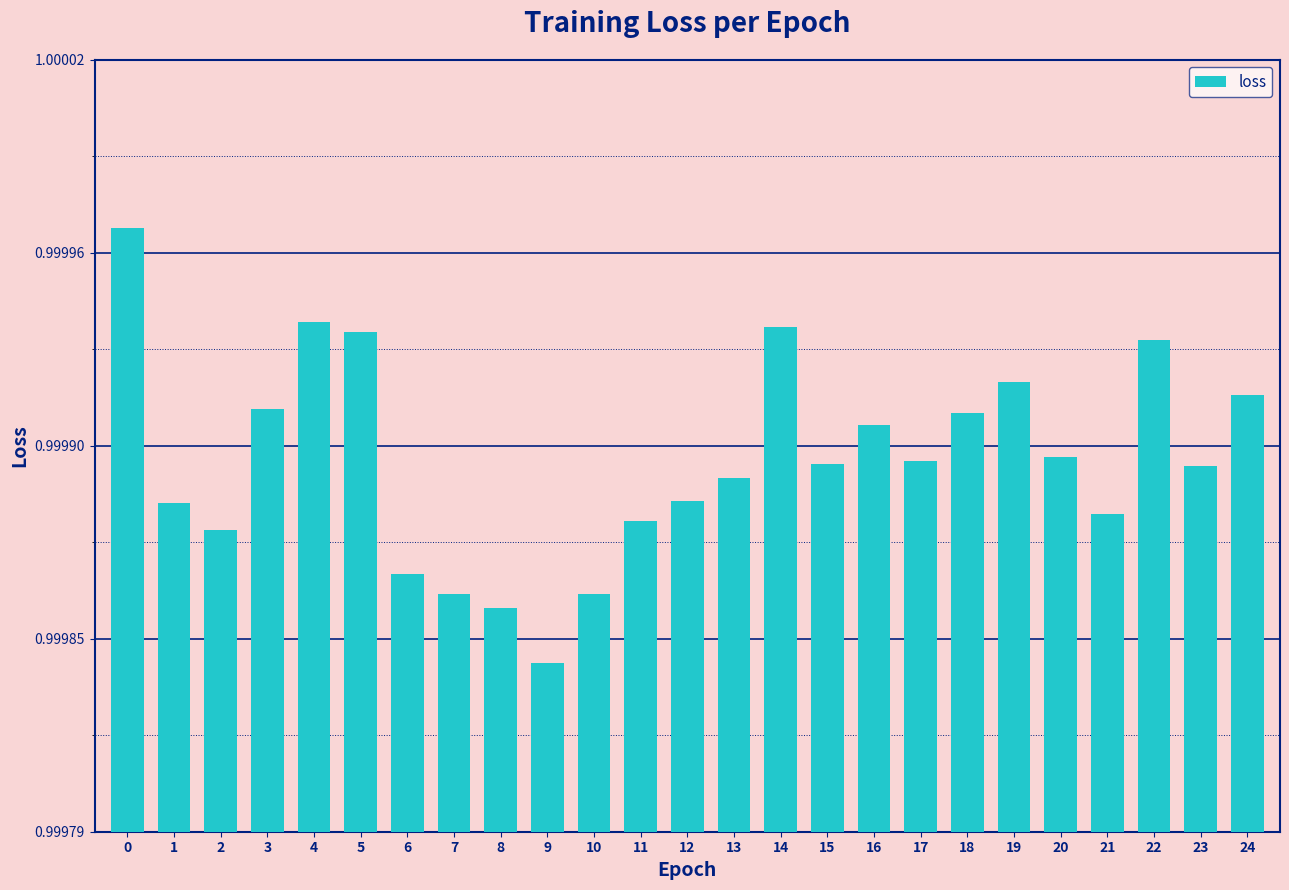

Are the bars horizontal?

No